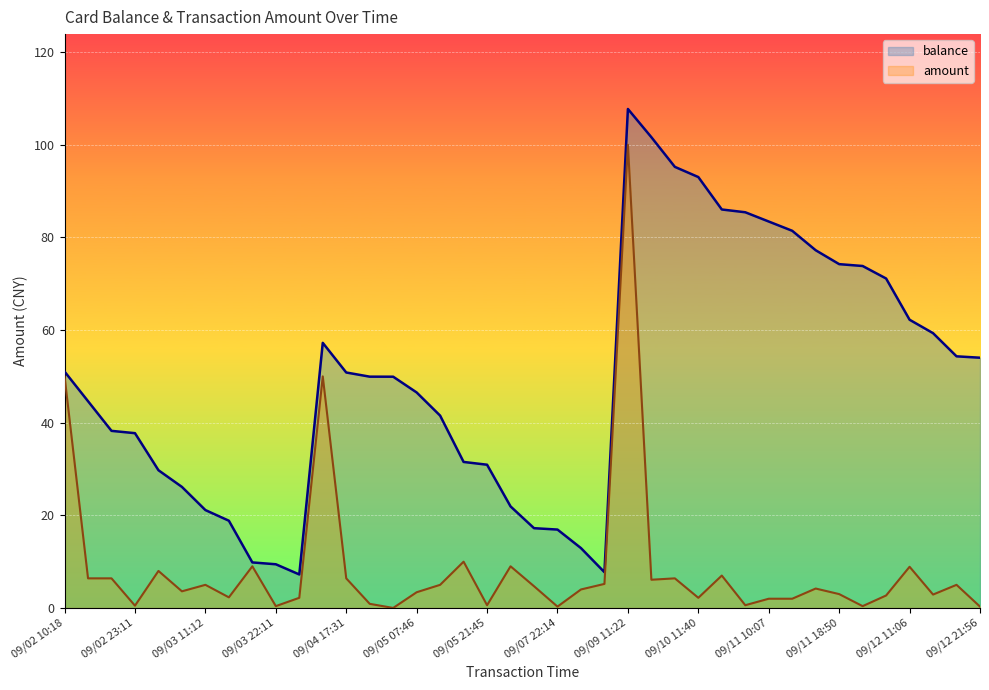

True or false: balance has a value of 75.5 at 09/04 17:31.

False